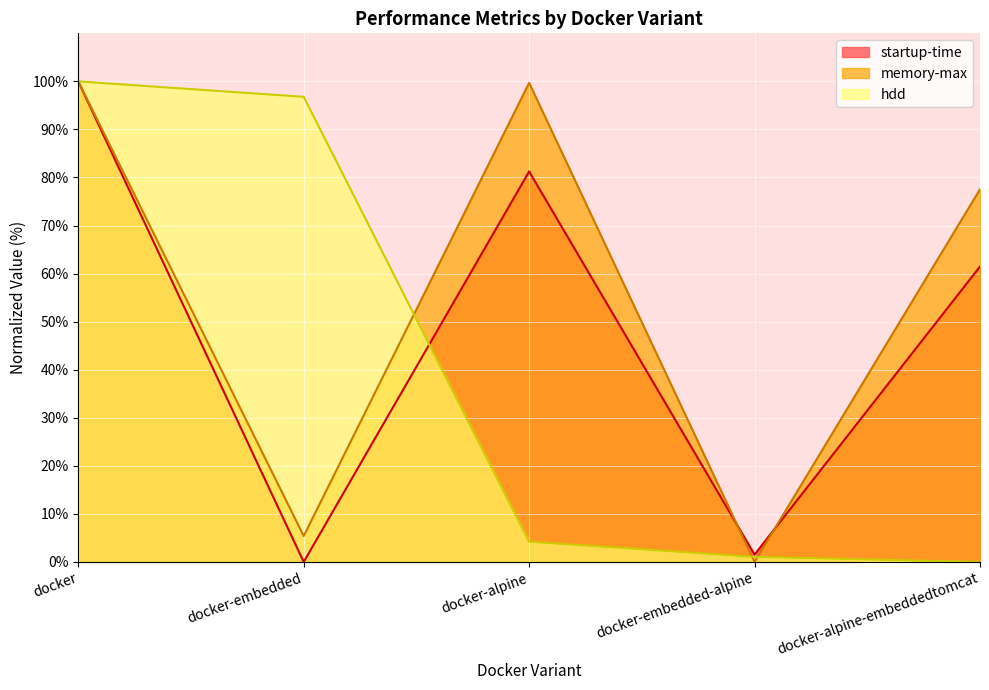

Between docker-embedded and docker-alpine-embeddedtomcat, which is larger?

docker-alpine-embeddedtomcat